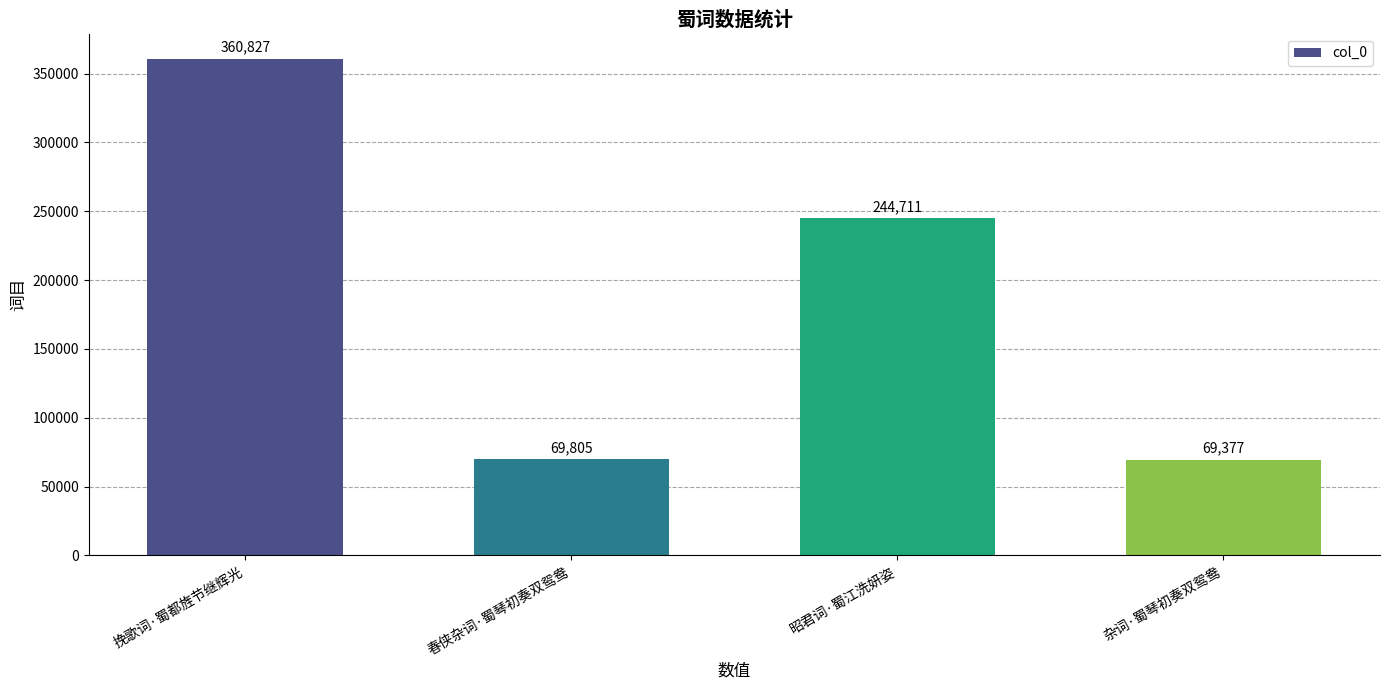

Where is the data nearest to the value 215102?

昭君词·蜀江洗妍姿